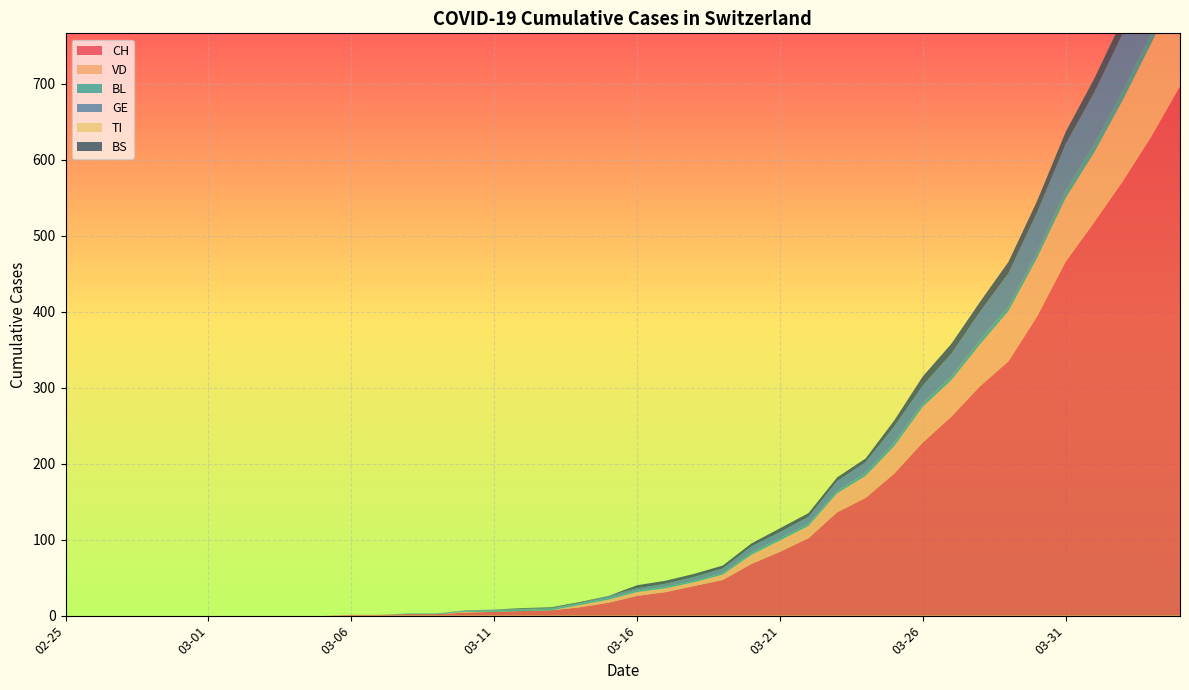

Reading right to left, list all the values displayed in this chart.

CH: 697	631	572	518	466	394	335	302	262	228	187	155	136	102	84	68	47	39	31	26	17	11	7	6	5	4	2	2	1	1	0	0	0	0	0	0	0	0	0	0
VD: 138	123	107	92	84	77	66	55	48	47	36	29	25	16	15	12	7	5	5	5	4	3	0	0	0	1	0	0	0	0	0	0	0	0	0	0	0	0	0	0
BL: 19	14	12	11	10	7	6	6	5	5	5	4	3	3	3	3	2	2	2	2	2	2	2	2	2	1	1	1	0	0	0	0	0	0	0	0	0	0	0	0
GE: 93	80	76	68	61	53	44	37	30	23	21	14	13	9	8	8	6	5	4	3	3	1	1	1	1	1	0	0	0	0	0	0	0	0	0	0	0	0	0	0
TI: 0	0	0	0	0	0	0	0	0	0	0	0	0	0	0	0	0	0	0	0	0	0	0	0	0	0	0	0	0	0	0	0	0	0	0	0	0	0	0	0
BS: 24	21	19	18	16	15	15	13	13	12	8	5	5	5	5	4	4	4	4	4	0	1	1	1	0	0	0	0	0	0	0	0	0	0	0	0	0	0	0	0